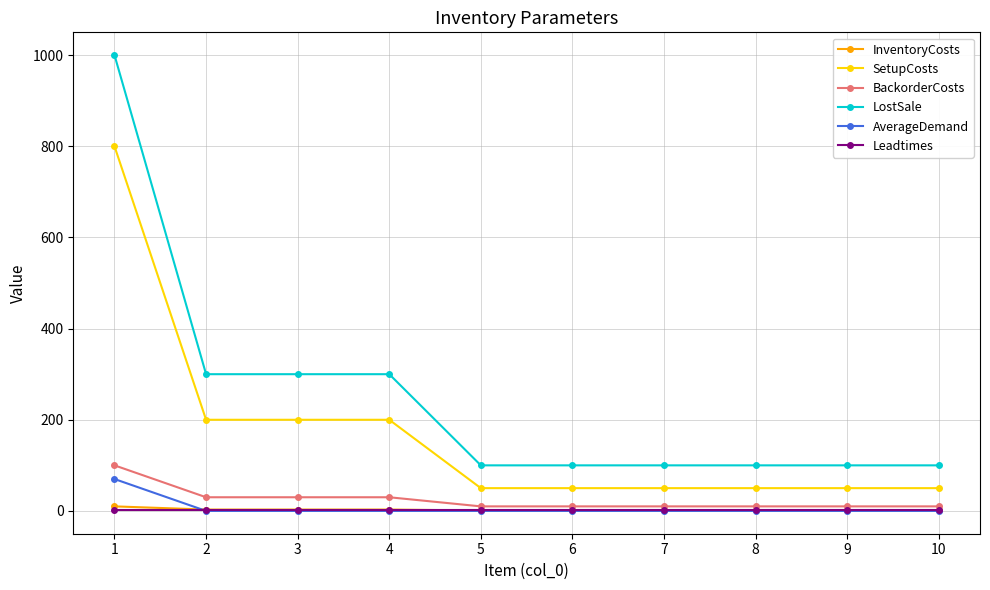

What is the maximum value shown in the chart?

1000